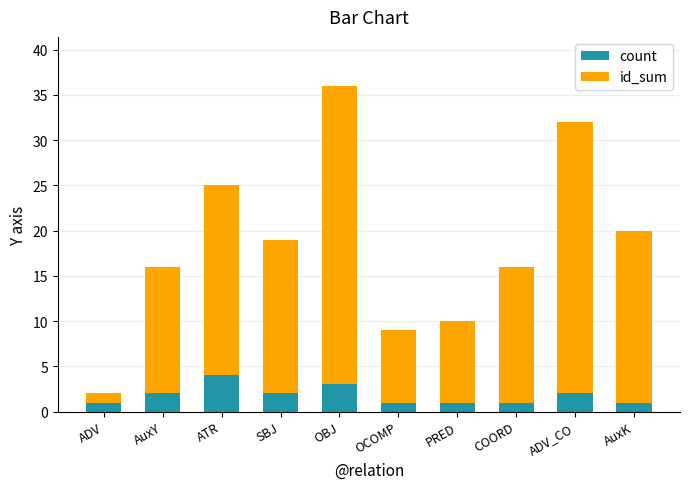

At which label does count reach its peak?

ATR